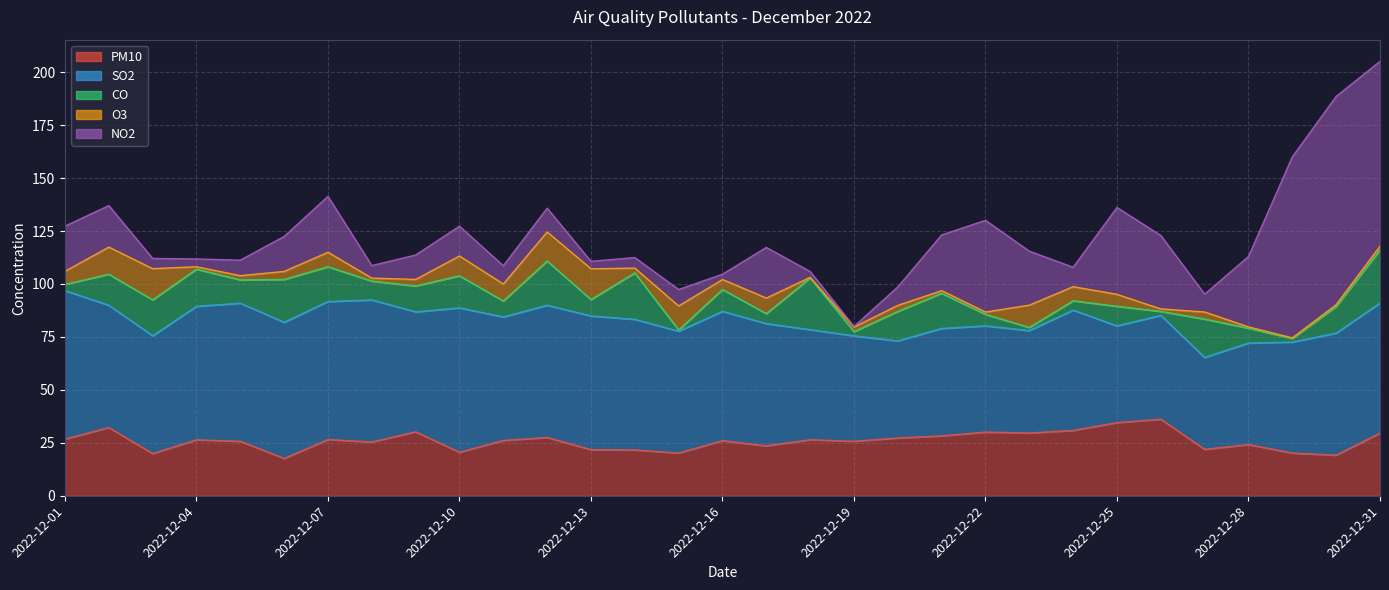

Which series has the largest range (max minus min)?

NO2